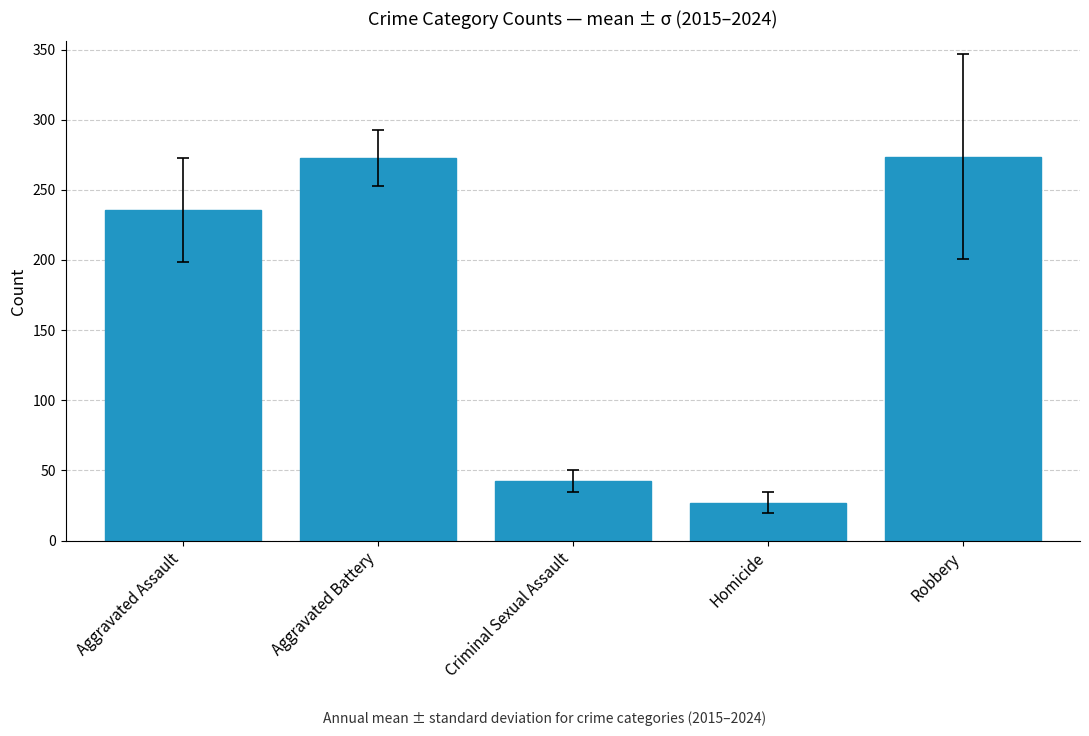

What value does the data have at Aggravated Assault?

235.7